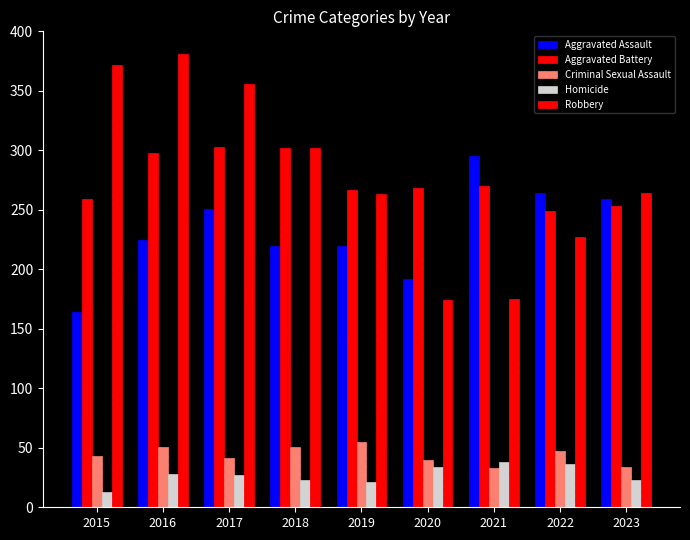

How many data points does each series have?

9